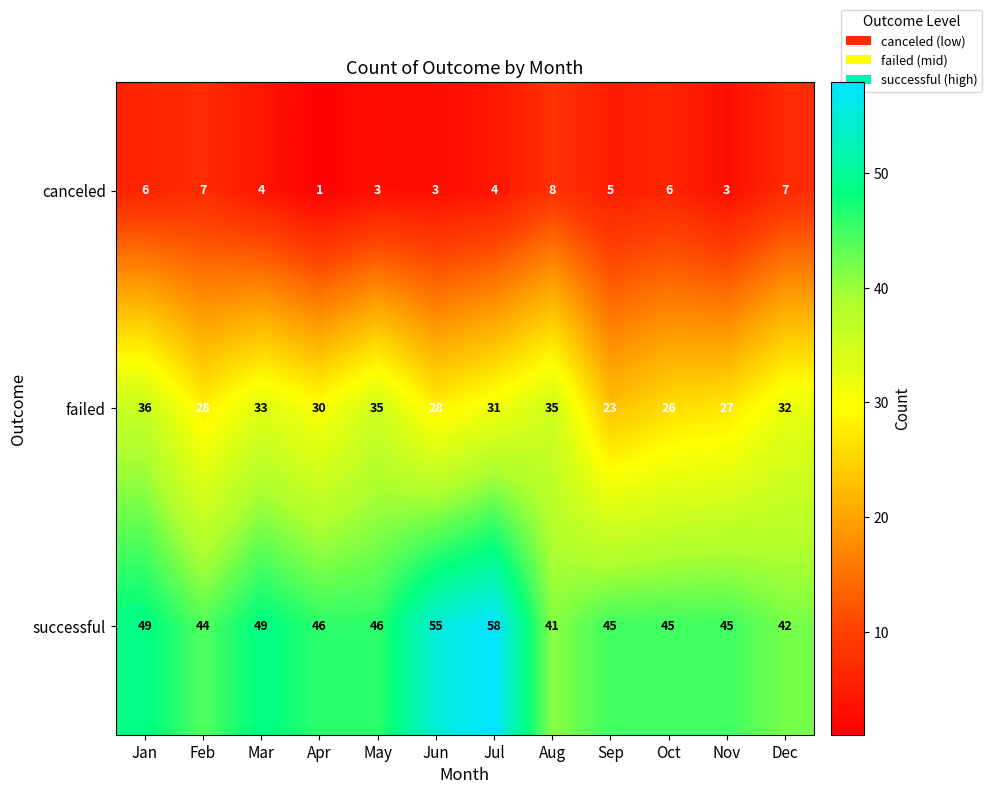

What is the difference between the maximum and minimum values in the canceled series?

7